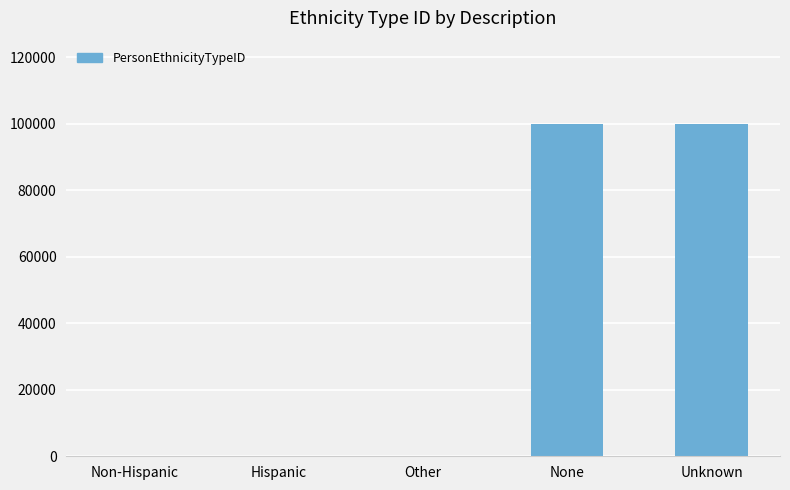

Are the bars grouped side by side (vs. stacked)?

No